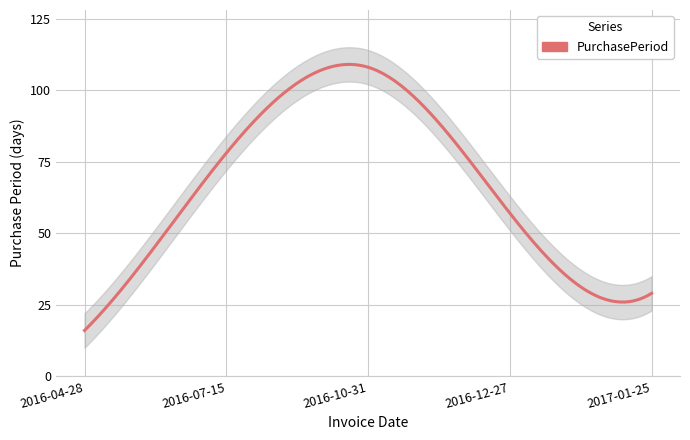

What is the greatest value displayed?

108